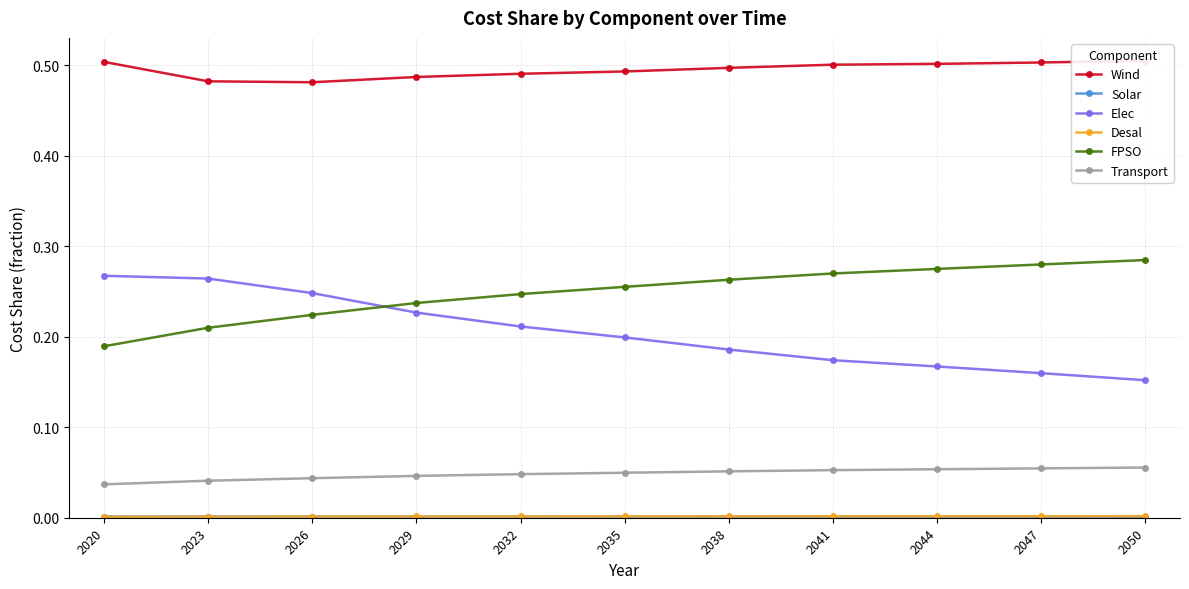

What is the sum of the Transport values at 2044 and 2032?

0.1